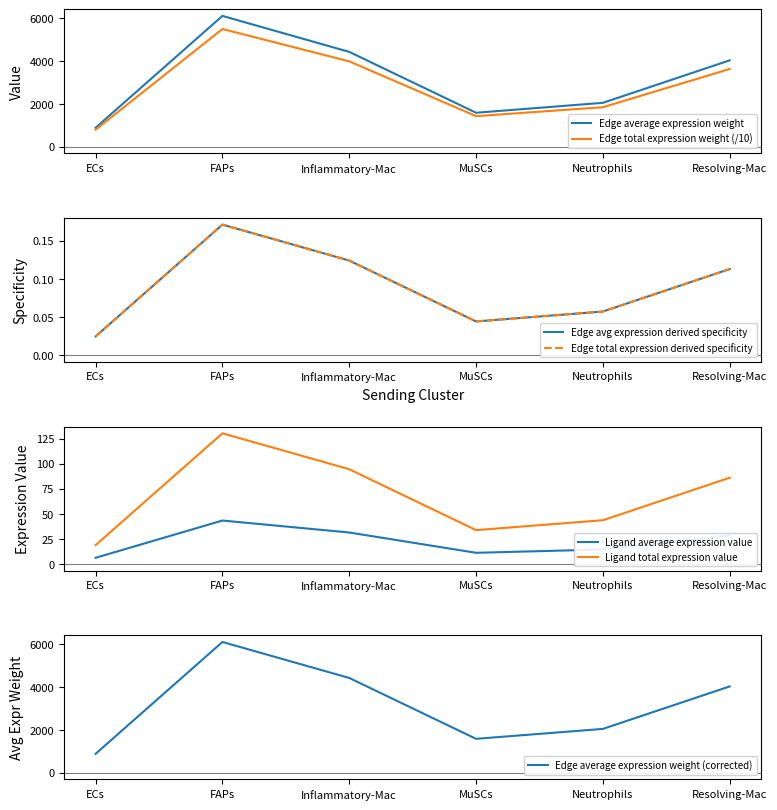

True or false: Ligand average expression value has a value of 6.3 at ECs.

True